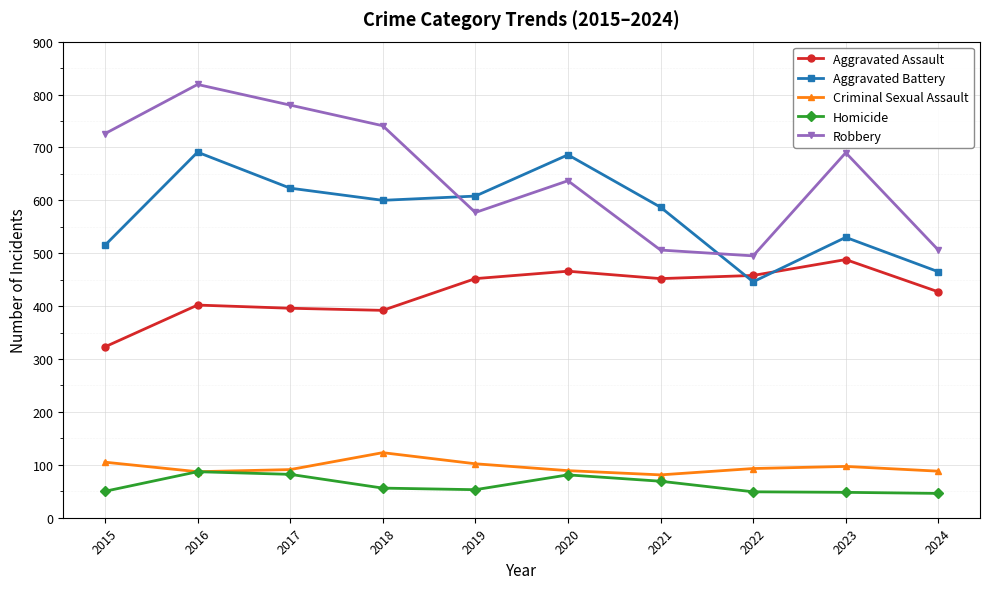

What are all the series names shown in the legend?

Aggravated Assault, Aggravated Battery, Criminal Sexual Assault, Homicide, Robbery